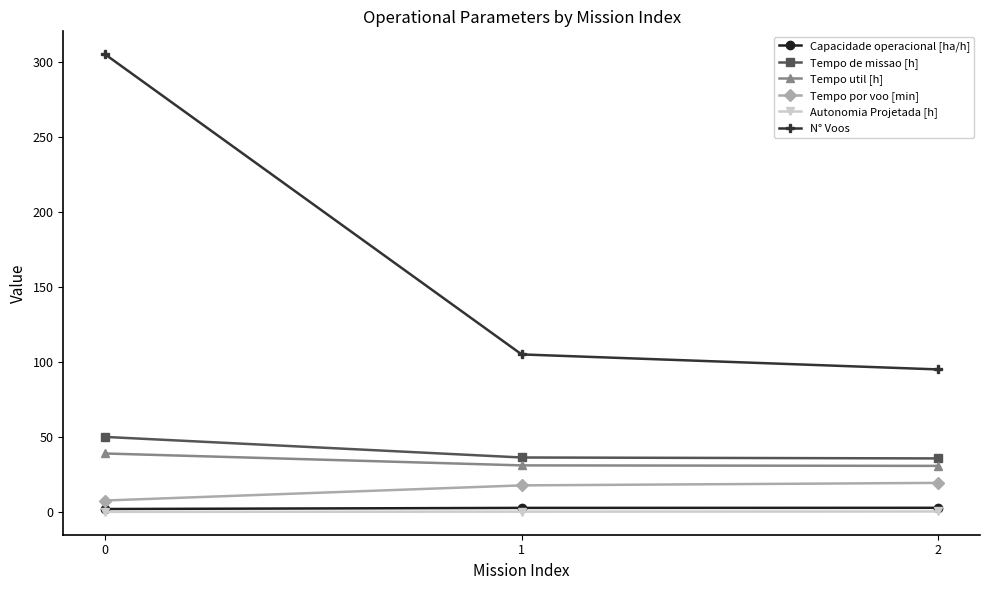

Is the value of N° Voos at 1 greater than the value of Autonomia Projetada [h] at 1?

Yes